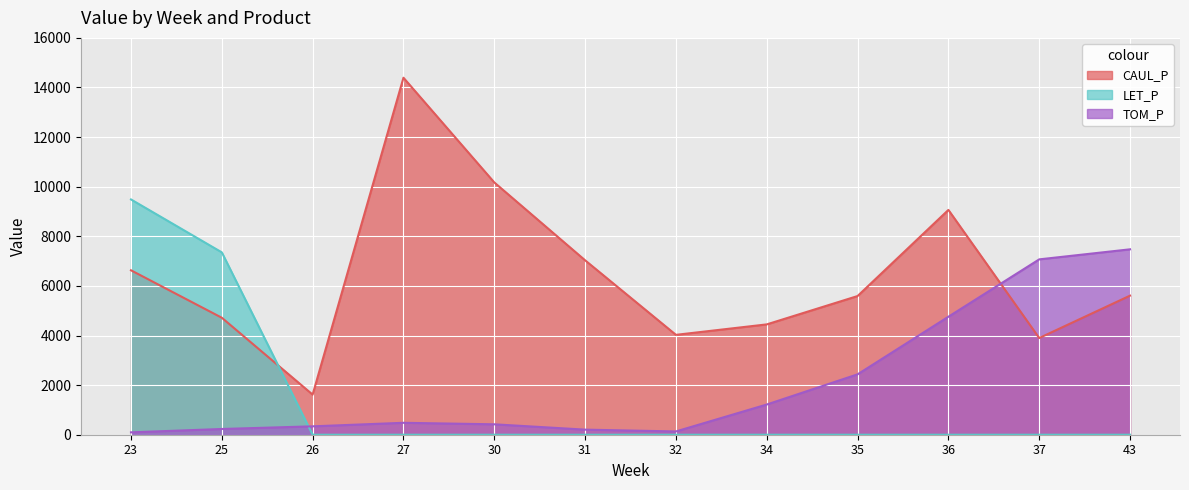

How many times do CAUL_P and TOM_P cross each other?

1